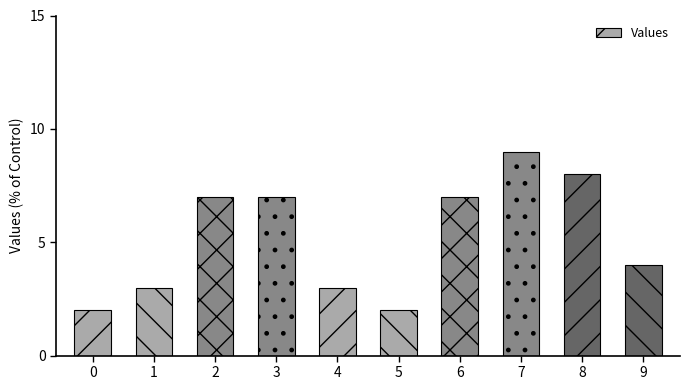

Count the values in the range 3 to 7.

6